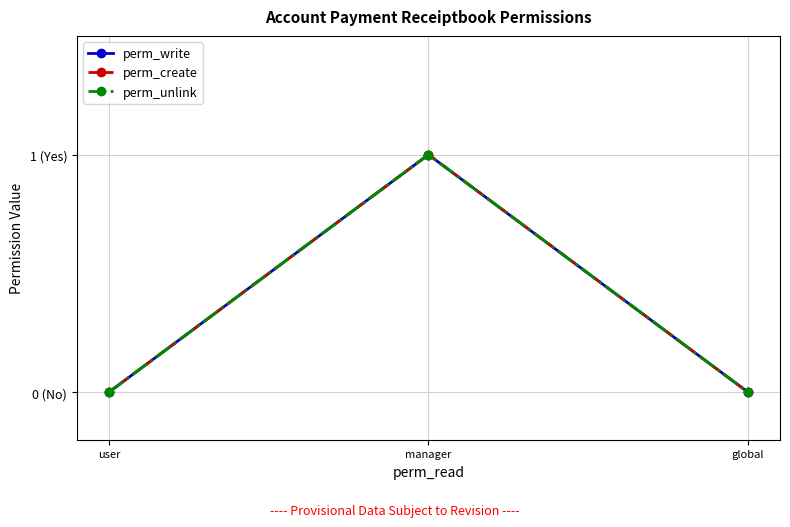

Does the chart have visible grid lines?

Yes